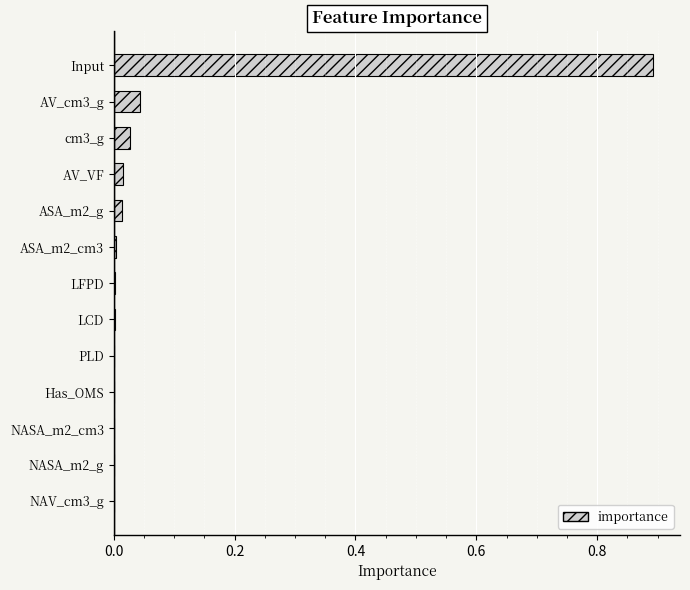

What is the sum of all values?

1.0